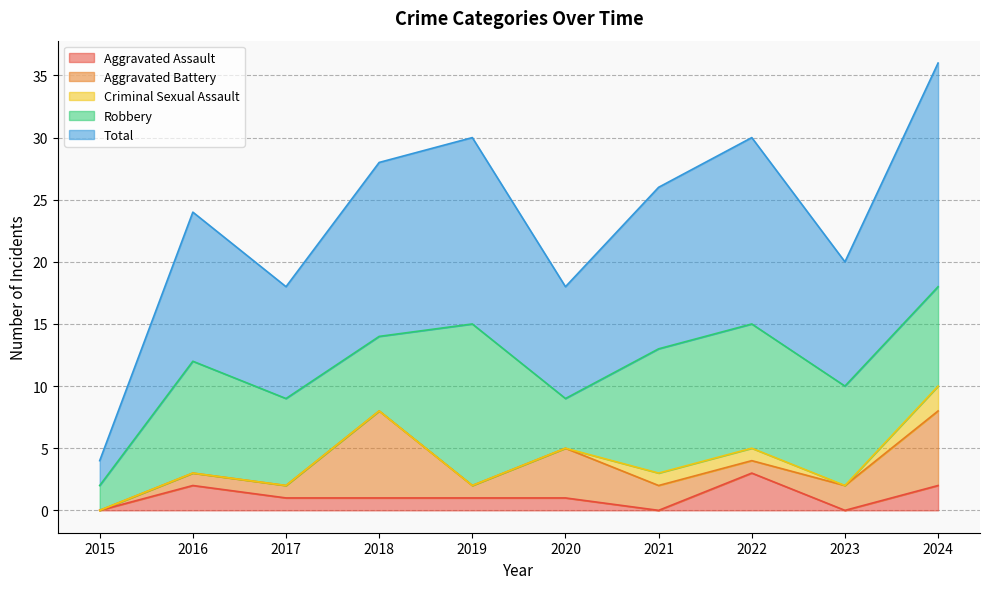

Between 2018 and 2023, which is larger?

2018